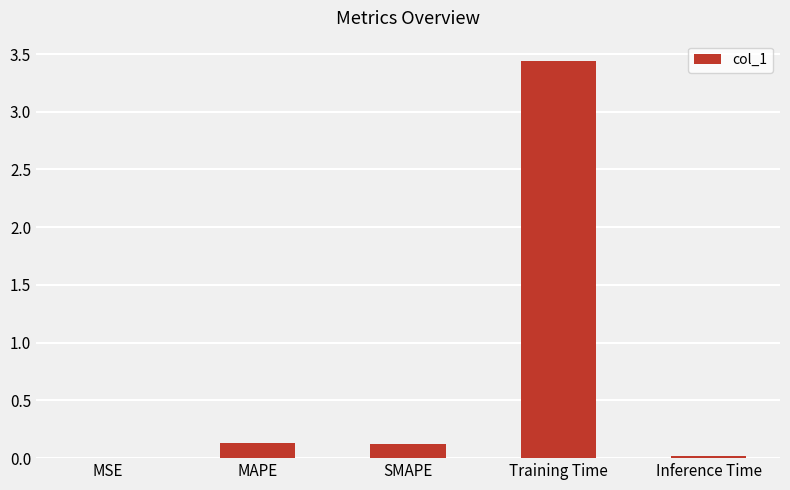

Is it true that the value at MSE is 0.0?

True